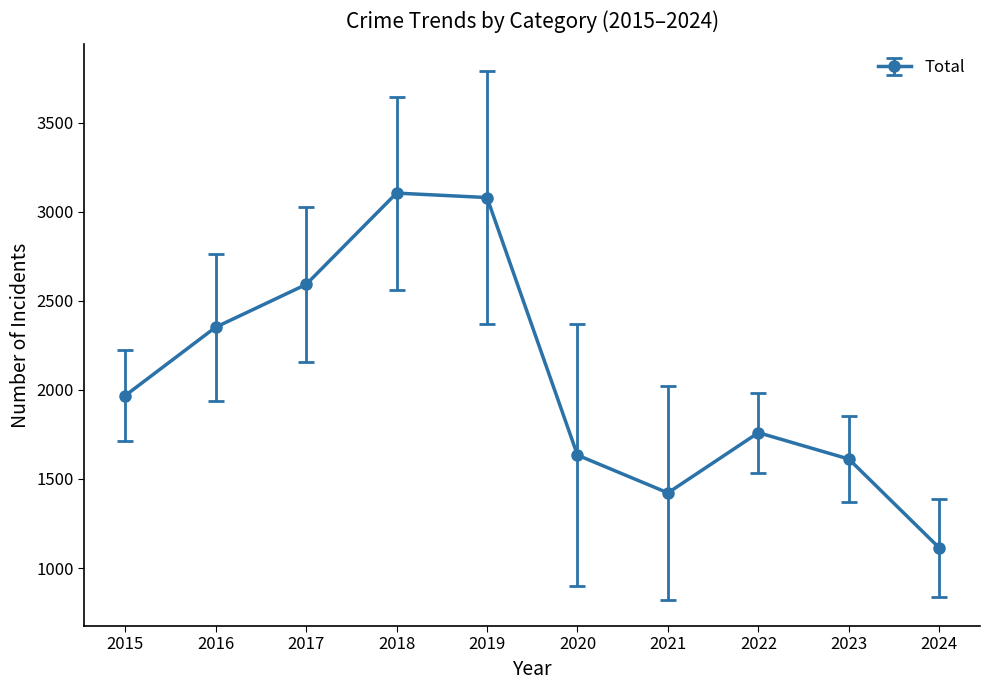

How many interior local peaks (higher than both neighbors) does the data have?

2